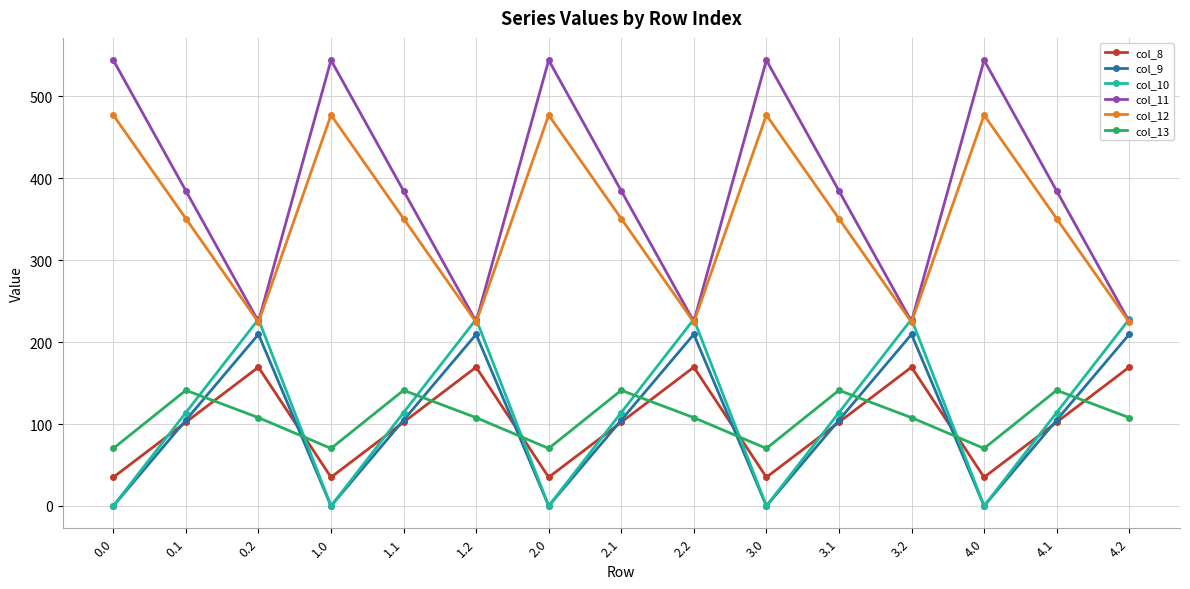

What is the difference between the col_10 values at 3.0 and 1.1?

114.0